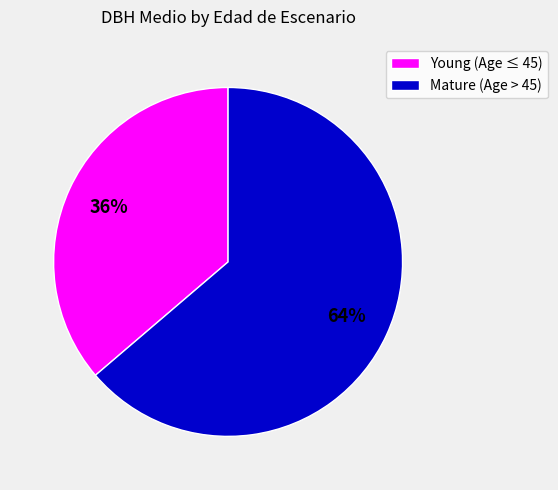

Which slice is the largest?

Mature (Age > 45)